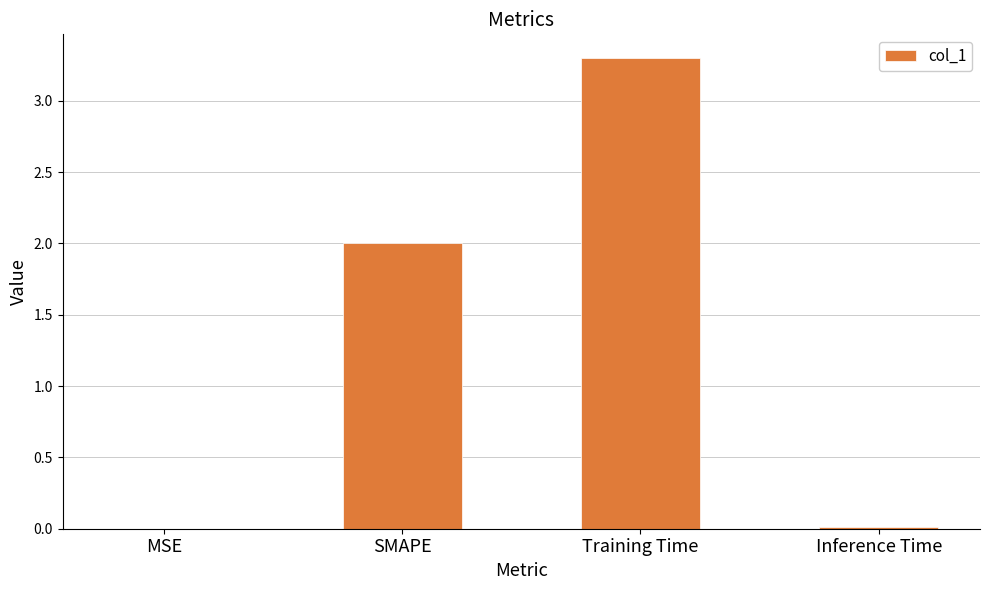

Approximately how many times larger is the value at SMAPE compared to Training Time?

0.6